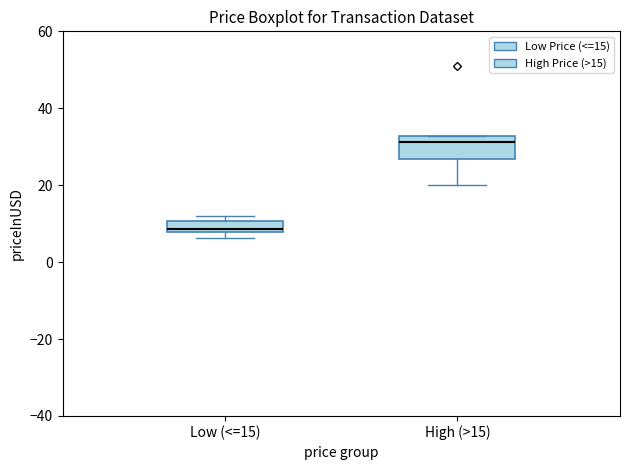

Comparing the boxes themselves (not the whiskers), which one is the tallest?

High (>15)